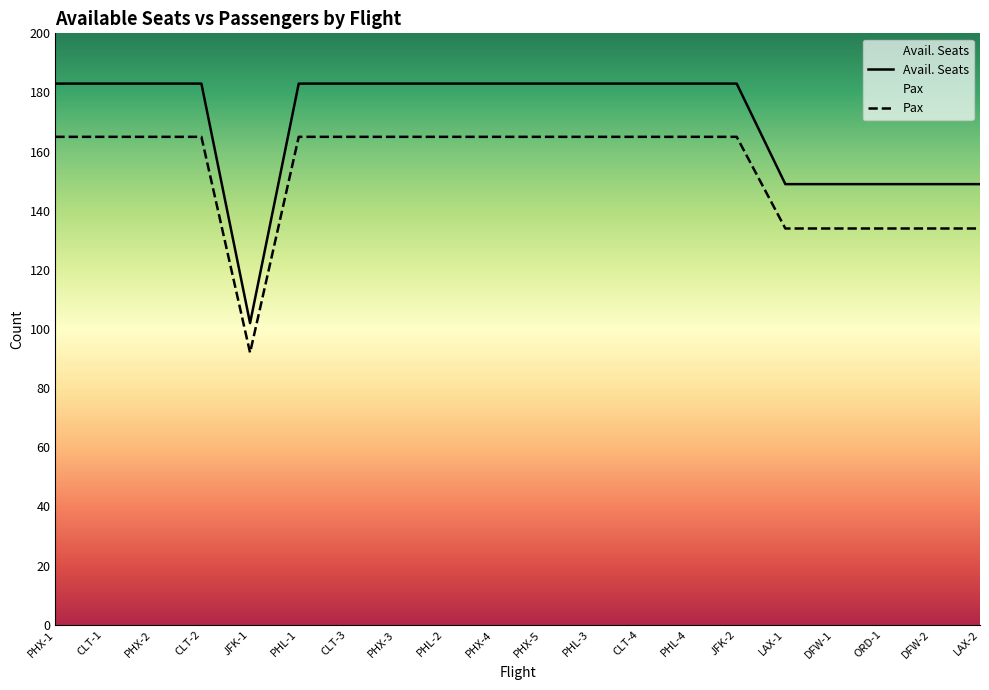

List the labels in order of Avail. Seats value, smallest first.

JFK-1, LAX-1, DFW-1, ORD-1, DFW-2, LAX-2, PHX-1, CLT-1, PHX-2, CLT-2, PHL-1, CLT-3, PHX-3, PHL-2, PHX-4, PHX-5, PHL-3, CLT-4, PHL-4, JFK-2